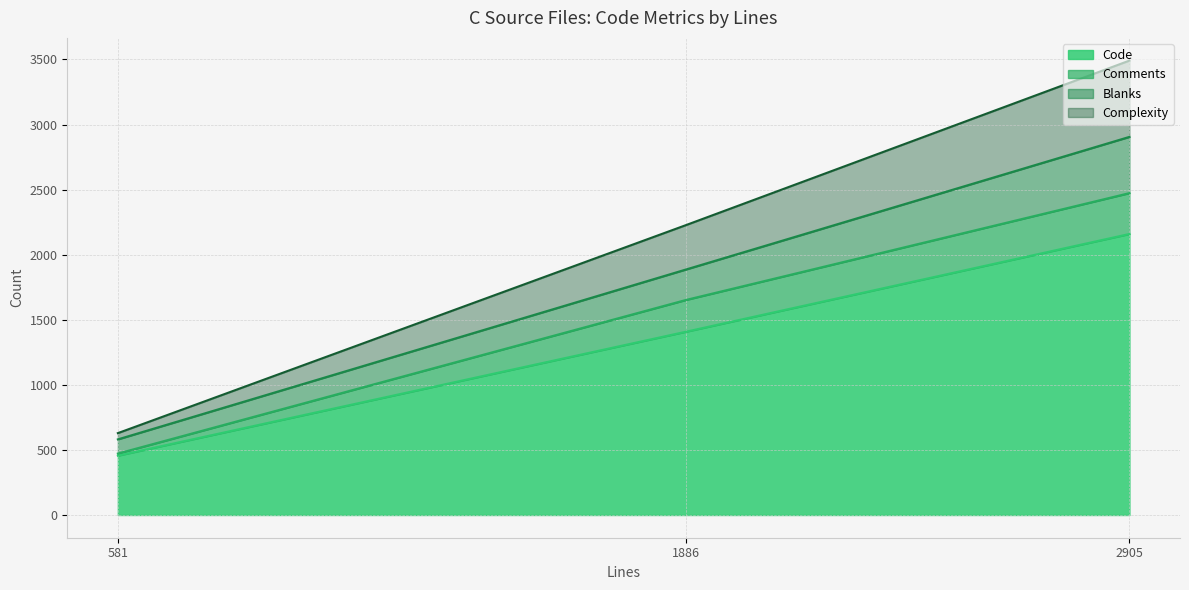

Reading left to right, list all the values displayed in this chart.

Code (top): 2159	1408	456
Comments (top): 2473	1652	472
Blanks (top): 2905	1886	581
Complexity (top): 3491	2227	629